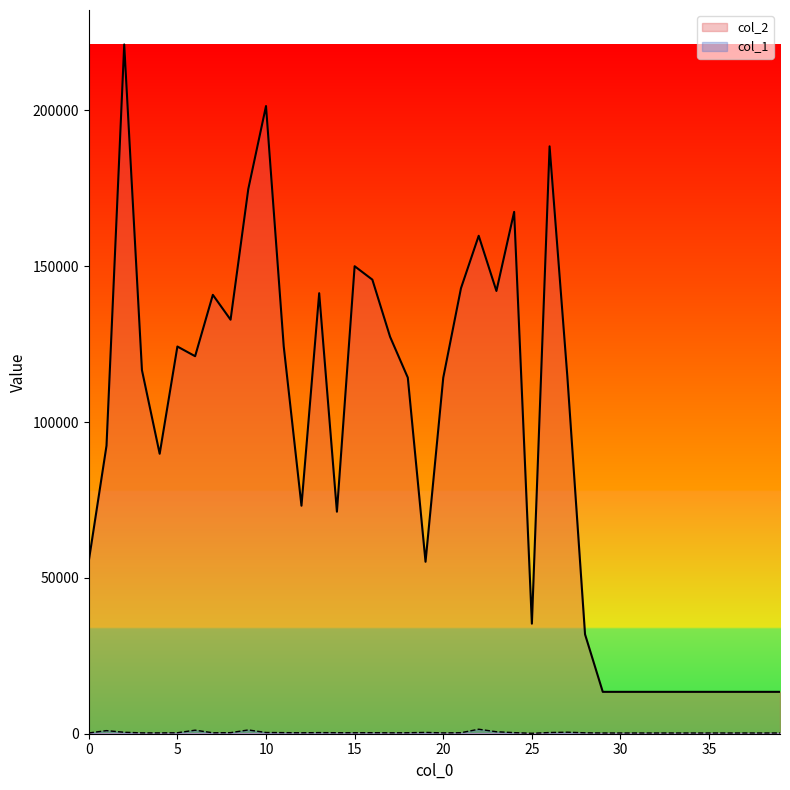

Which label corresponds to the smallest value in the chart?

25